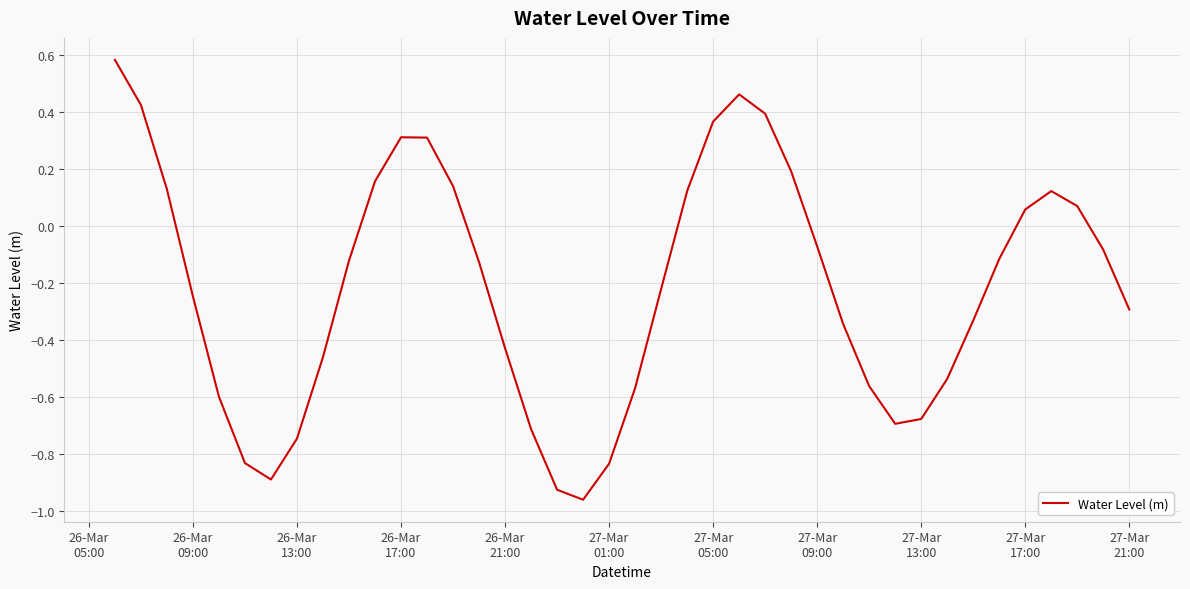

What is the difference between the maximum and minimum values?

1.5